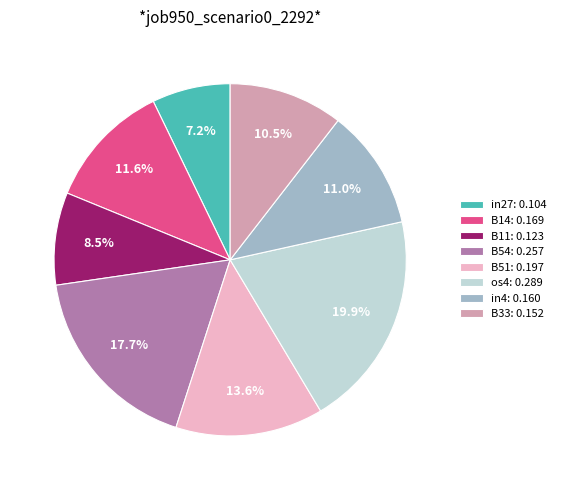

To the nearest percent, what is the difference between the largest and smallest slice percentages?

13%